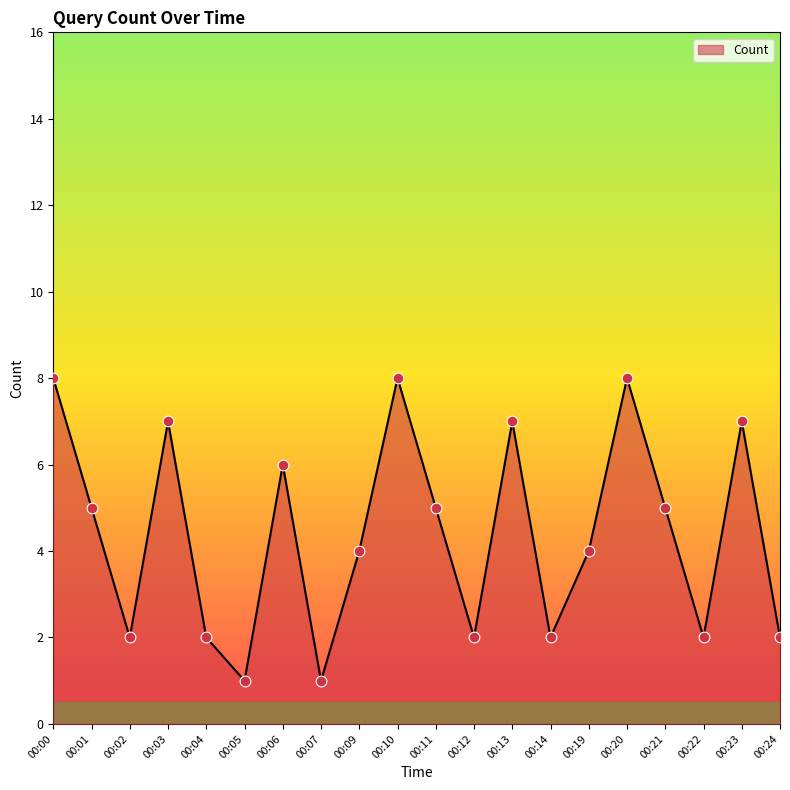

Between 00:07 and 00:14, which is larger?

00:14